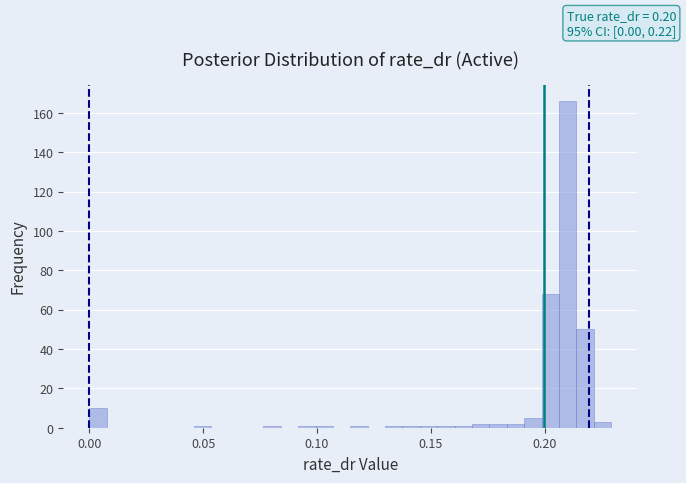

Read against the x-axis, roughly where is the centre of the tallest bar?

0.210